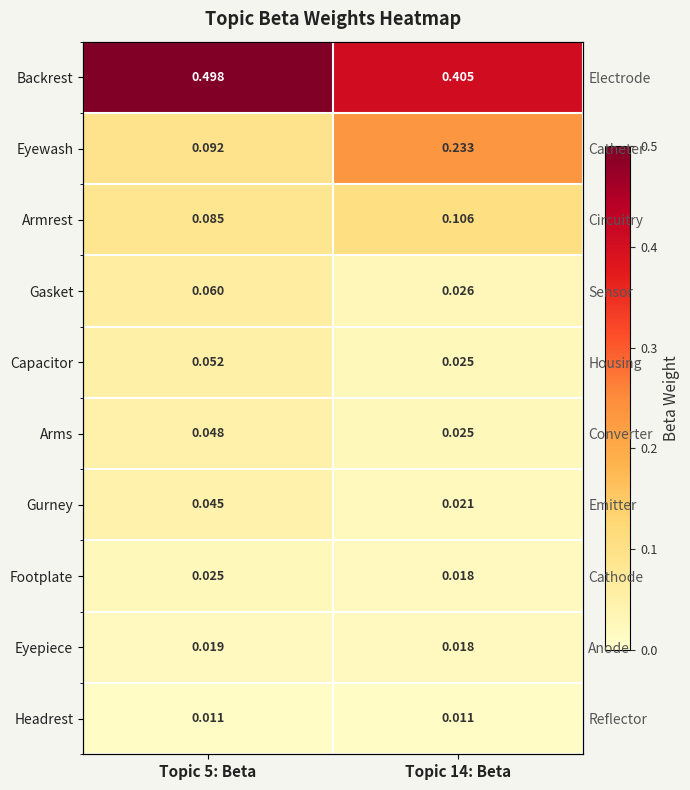

At which label does Eyewash reach its minimum?

Topic 5: Beta